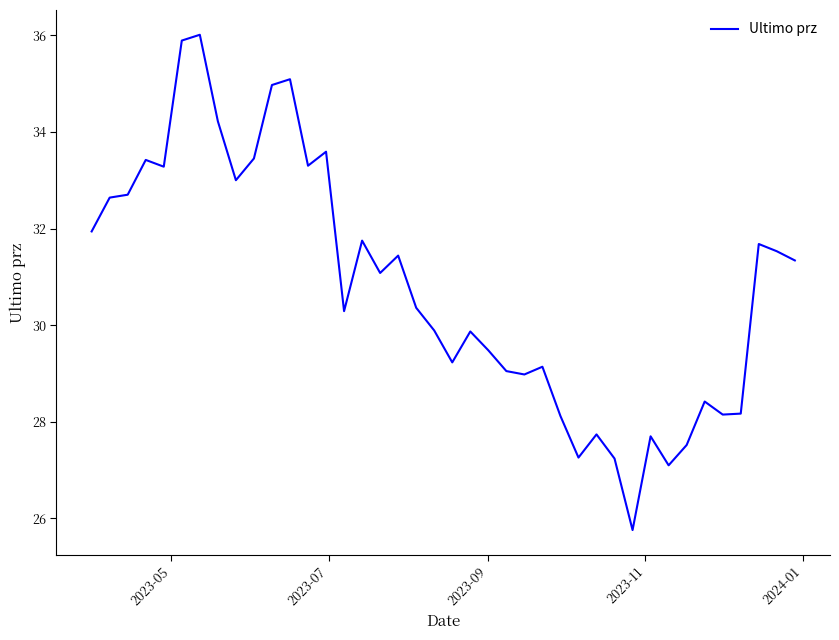

What is the minimum value shown in the chart?

25.8